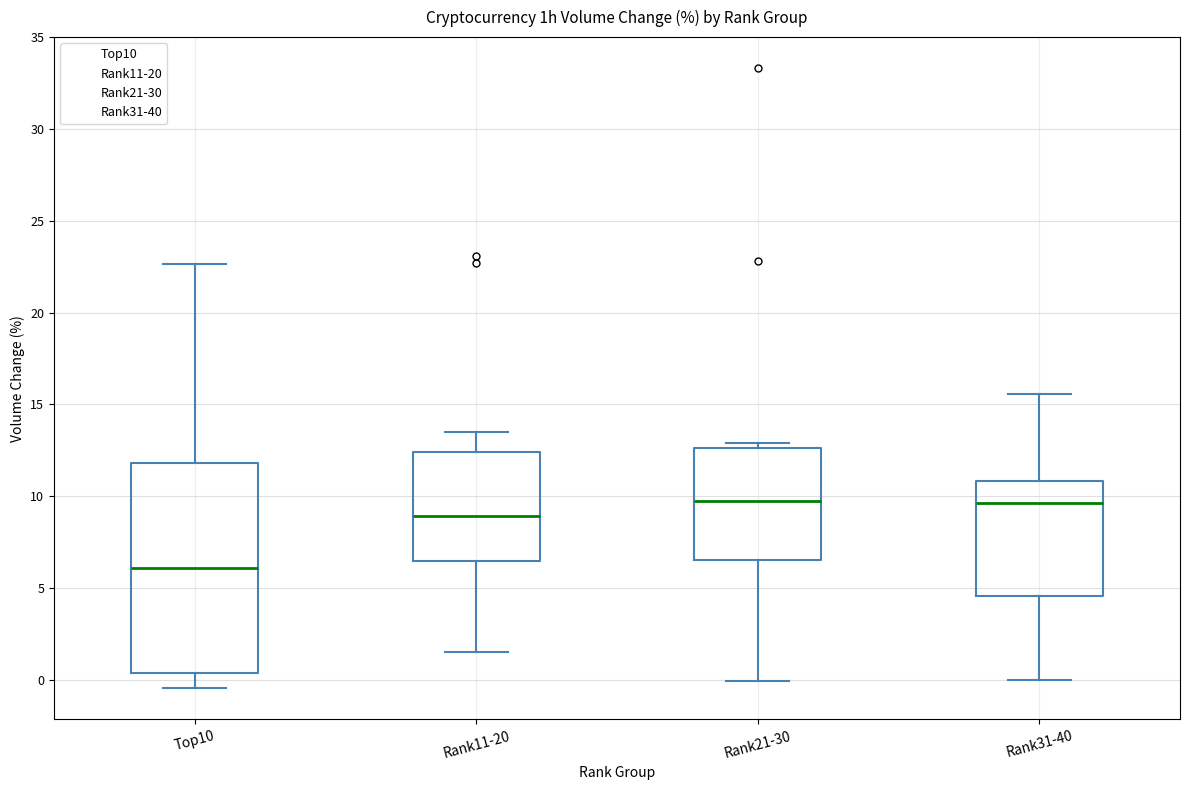

Comparing the boxes themselves (not the whiskers), which one is the tallest?

Top10